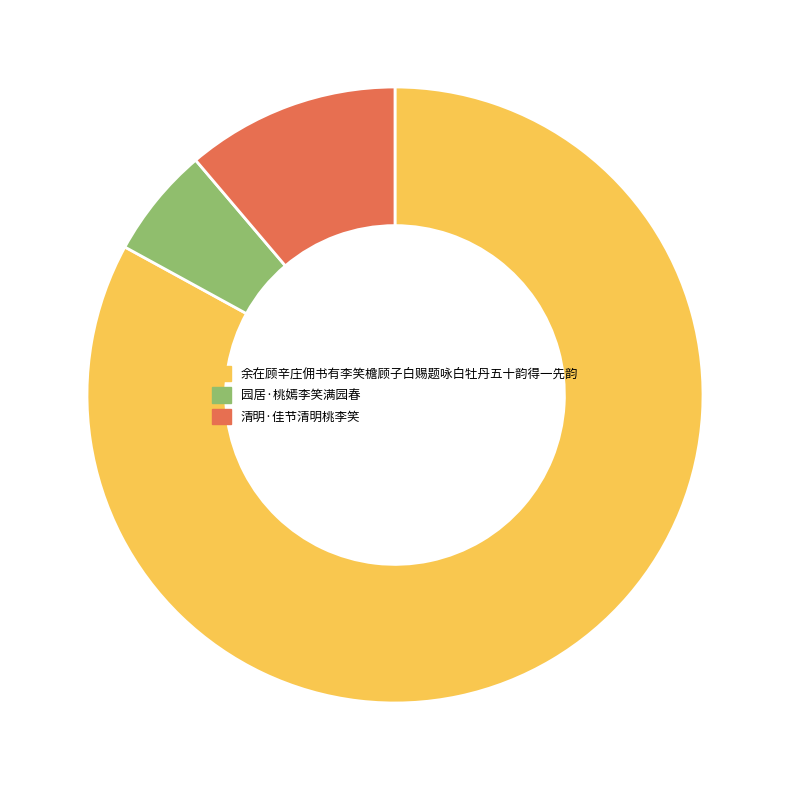

What is the ratio of the value at 清明·佳节清明桃李笑 to the value at 园居·桃嫣李笑满园春?

1.9